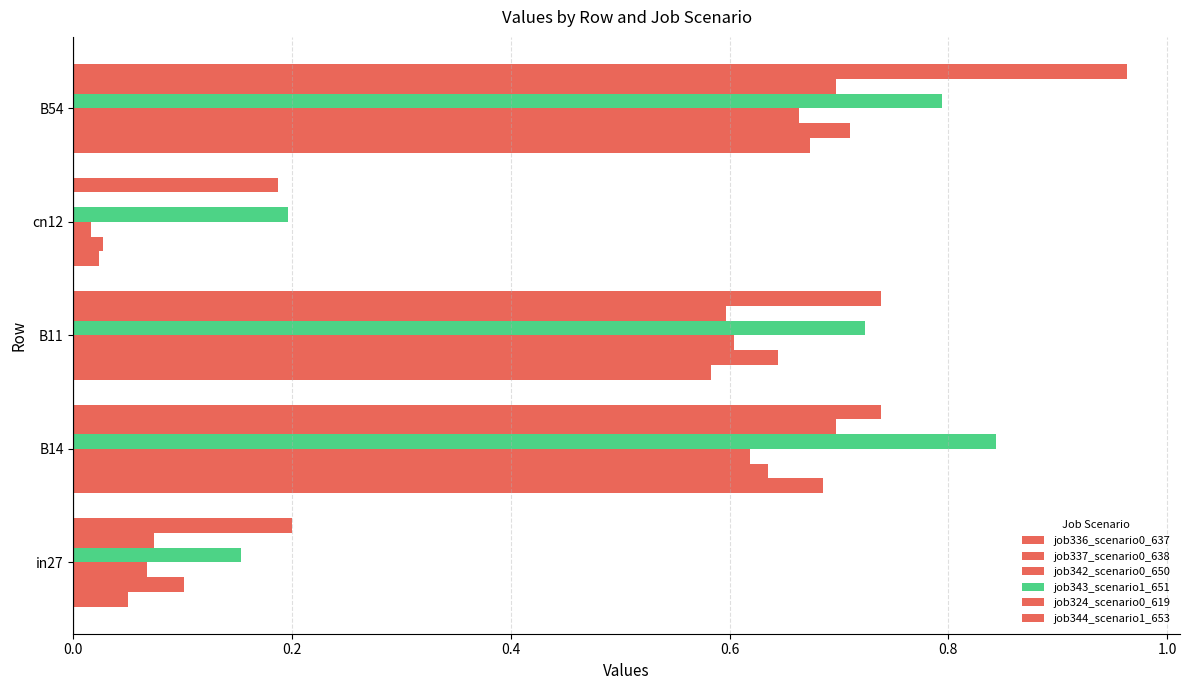

How many distinct data groups are displayed?

6